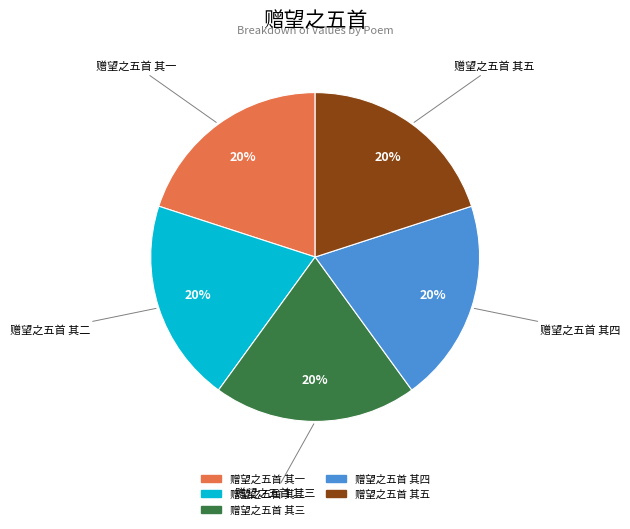

The 赠望之五首 其四 slice represents 31% of the pie. True or false?

False